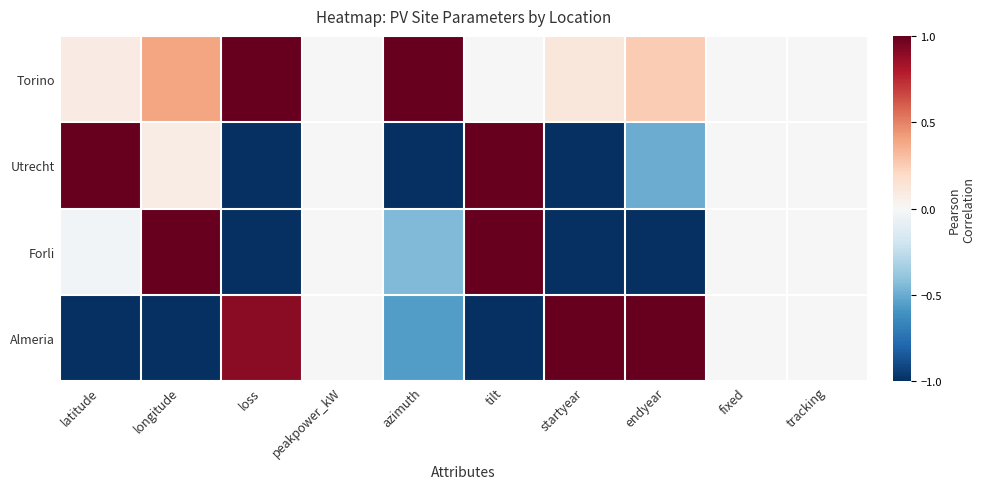

Reading left to right, extract all data points from this chart.

Torino: latitude=0.1	longitude=0.4	loss=1.0	peakpower_kW=0.0	azimuth=1.0	tilt=0.0	startyear=0.1	endyear=0.2	fixed=0.0	tracking=0.0
Utrecht: latitude=1.0	longitude=0.1	loss=-1.0	peakpower_kW=0.0	azimuth=-1.0	tilt=1.0	startyear=-1.0	endyear=-0.5	fixed=0.0	tracking=0.0
Forli: latitude=-0.0	longitude=1.0	loss=-1.0	peakpower_kW=0.0	azimuth=-0.4	tilt=1.0	startyear=-1.0	endyear=-1.0	fixed=0.0	tracking=0.0
Almeria: latitude=-1.0	longitude=-1.0	loss=0.9	peakpower_kW=0.0	azimuth=-0.6	tilt=-1.0	startyear=1.0	endyear=1.0	fixed=0.0	tracking=0.0